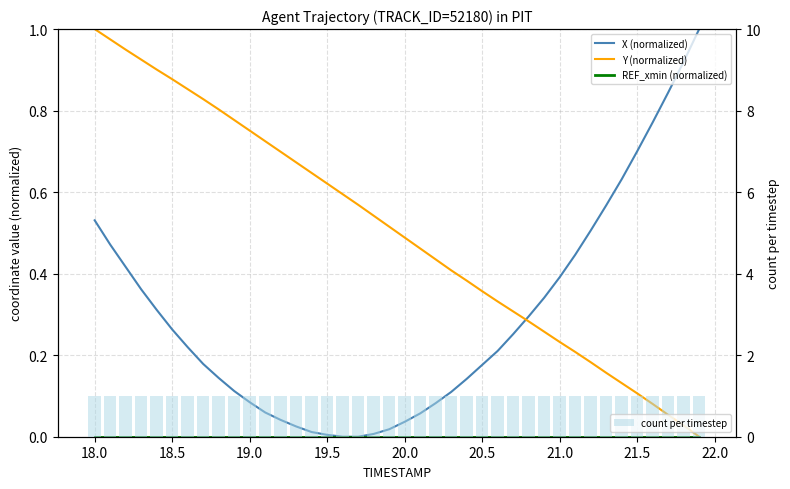

How many data points does each series have?

40